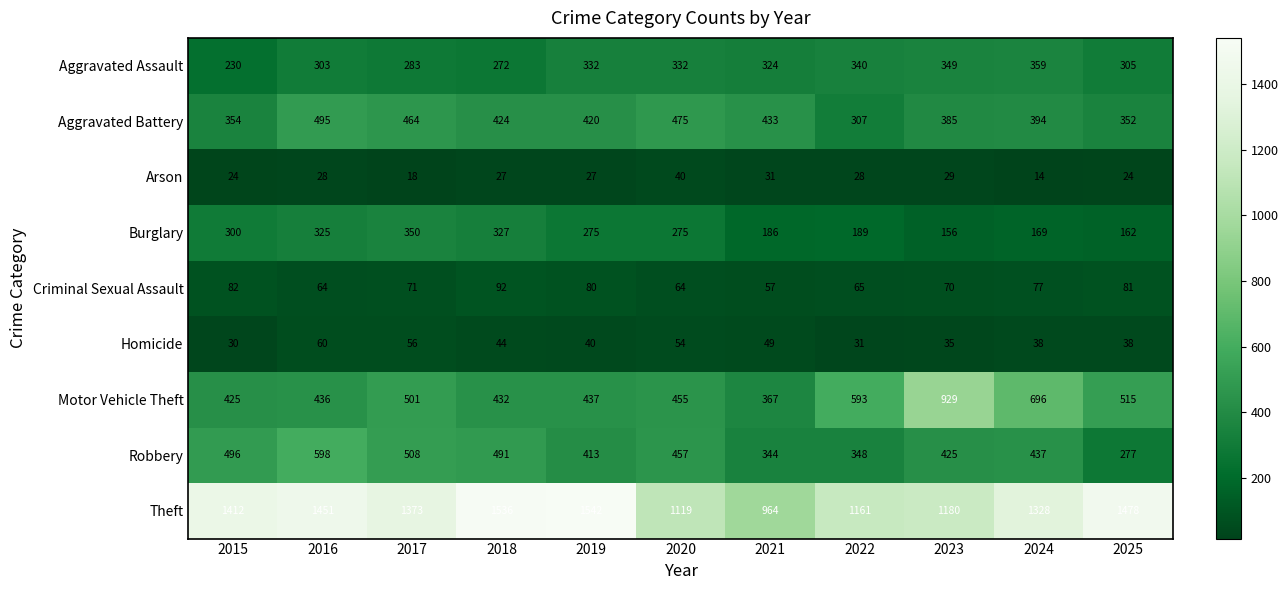

What is the smallest value displayed?

14